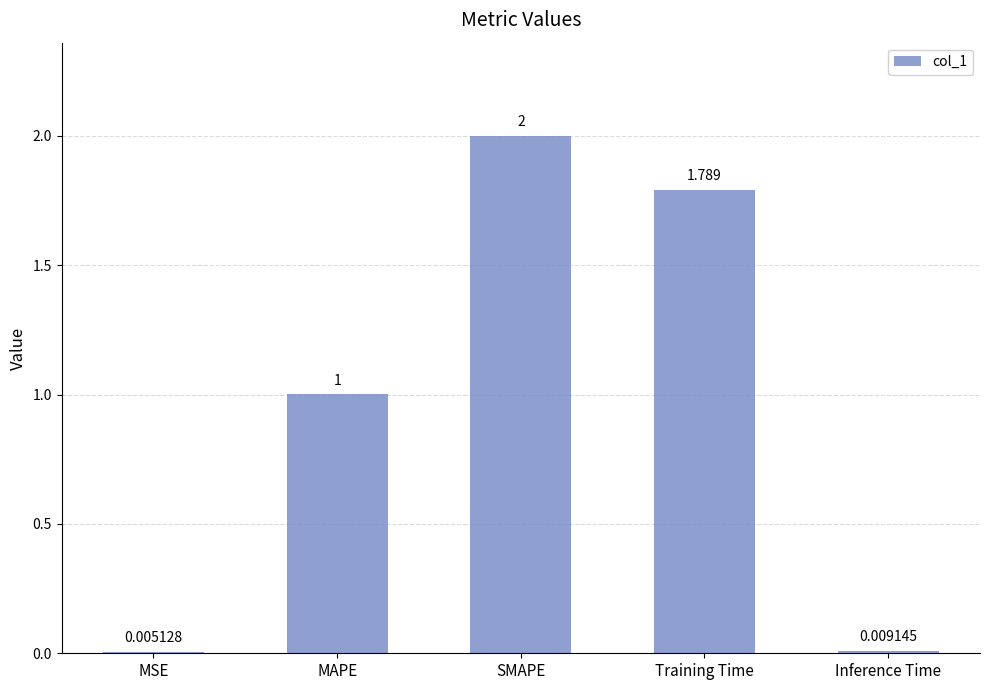

Which has a higher value, MAPE or Training Time?

Training Time